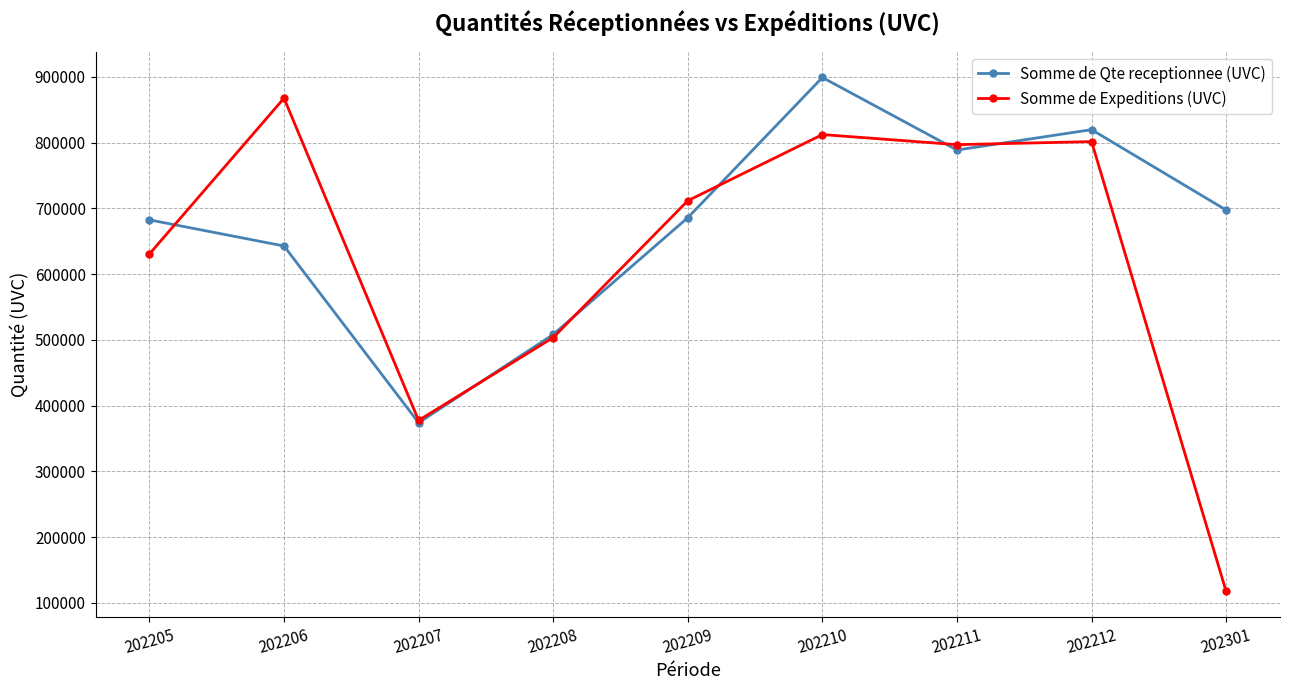

How many lines are shown in the chart?

2